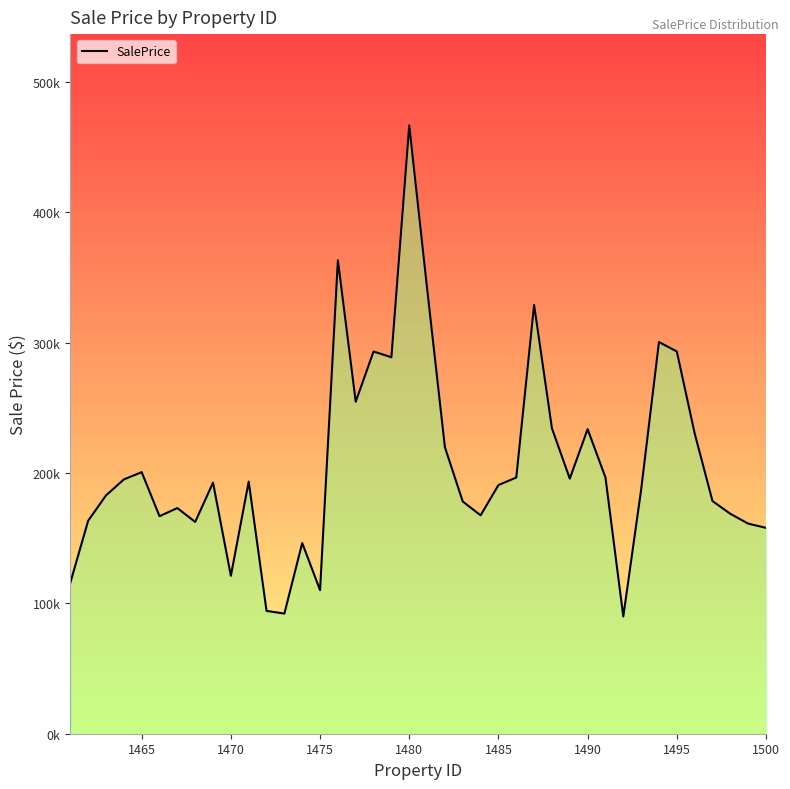

Is this an area chart (filled region under the line)?

Yes